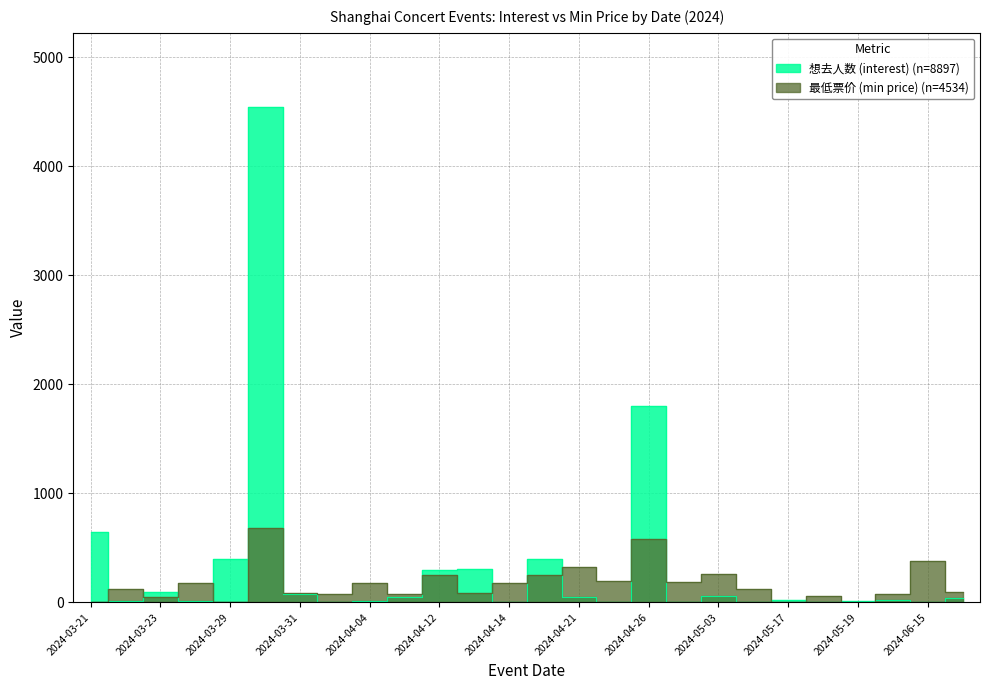

Rank the series at 2024-04-21 from lowest to highest value.

想去人数 (interest), 最低票价 (min price)